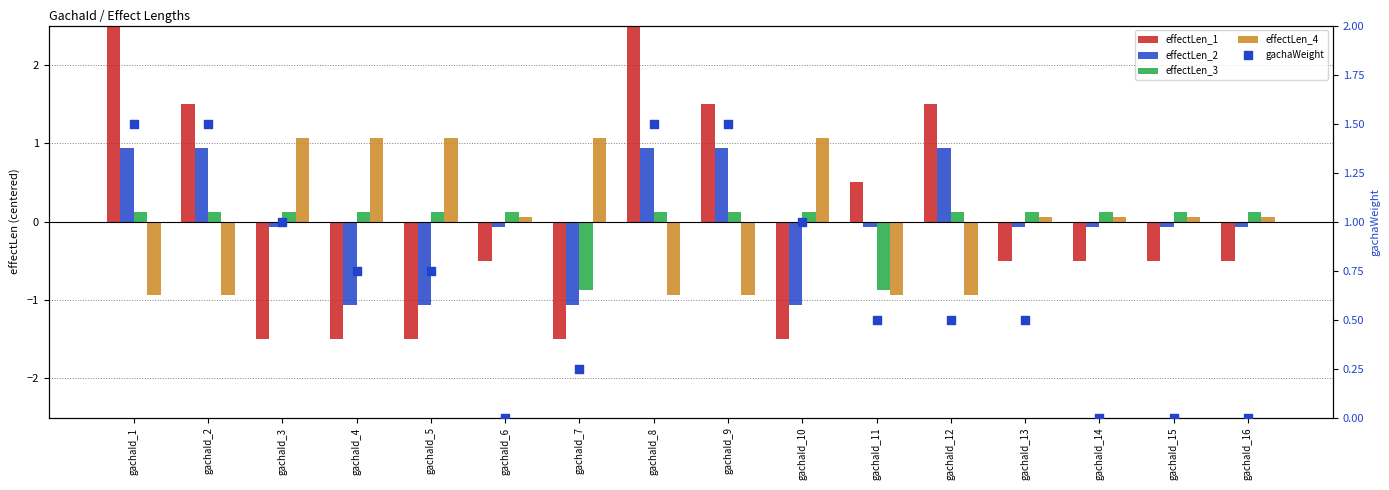

What is the total value across all series at gachaId_9?

3.1